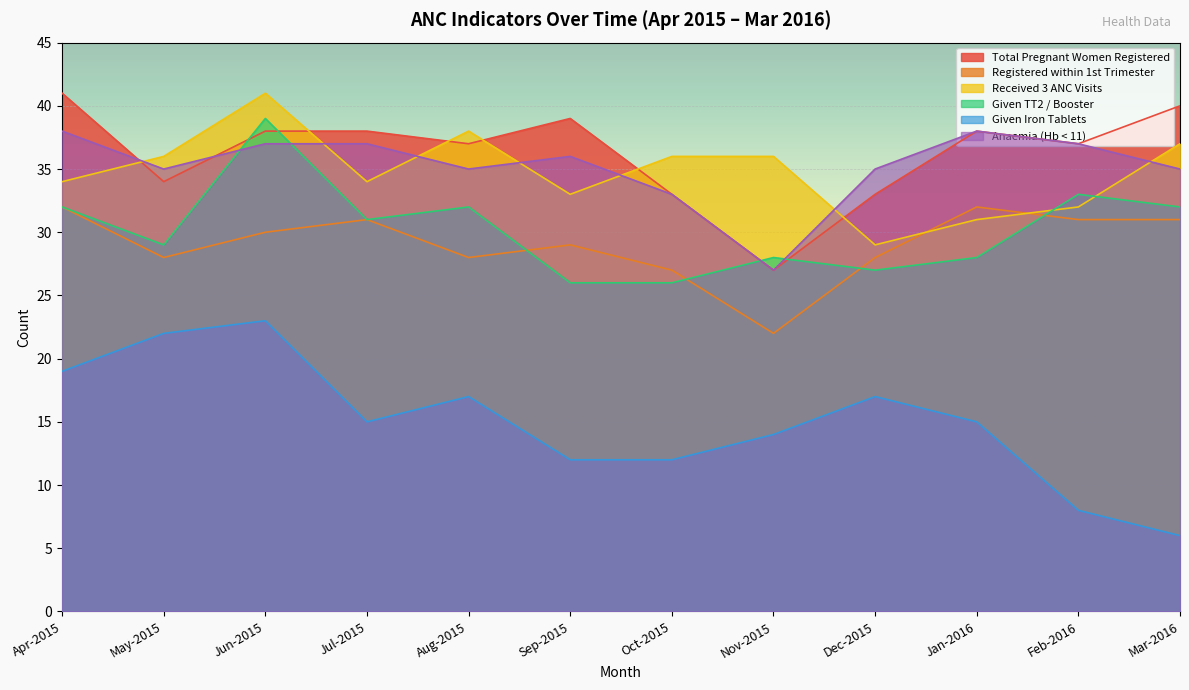

What is the spread (max minus min) of values at Sep-2015?

27